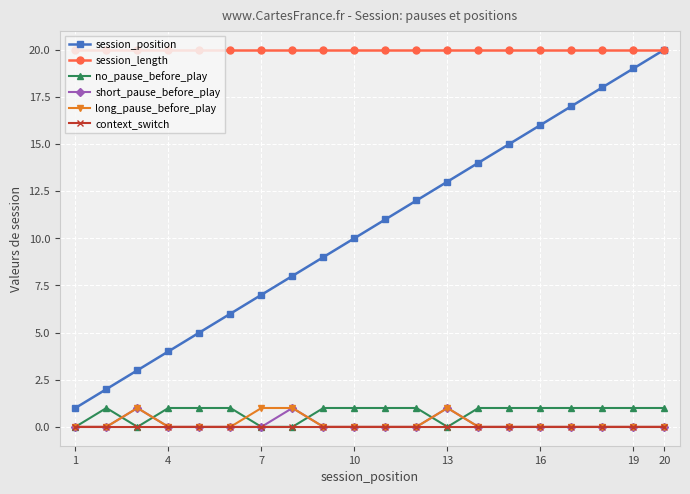

Which series has the largest total across all categories?

session_length